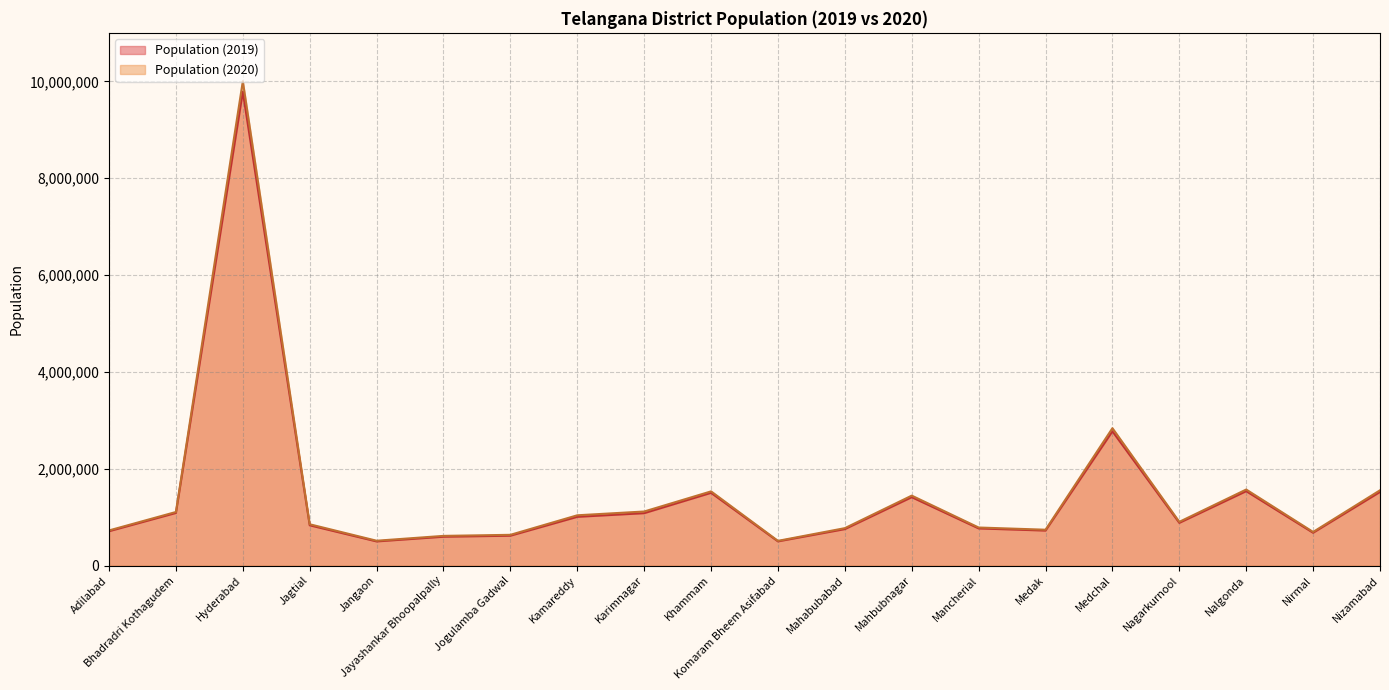

List the series in order of their peak value, lowest first.

Population (2019), Population (2020)